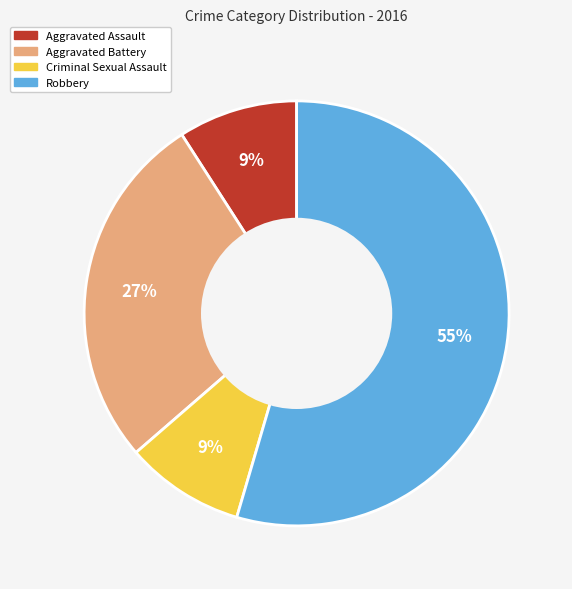

Combined, do Criminal Sexual Assault and Aggravated Assault account for over 50%?

No